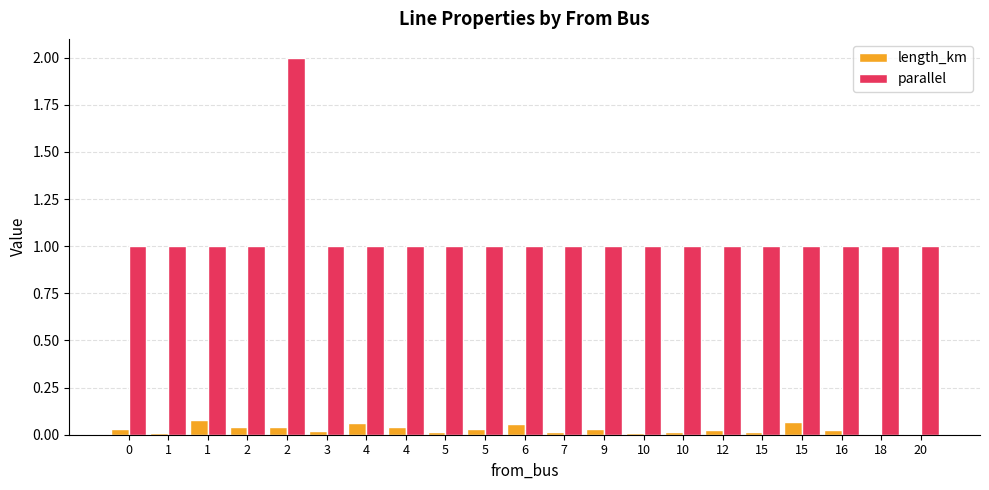

How many data points does each series have?

21